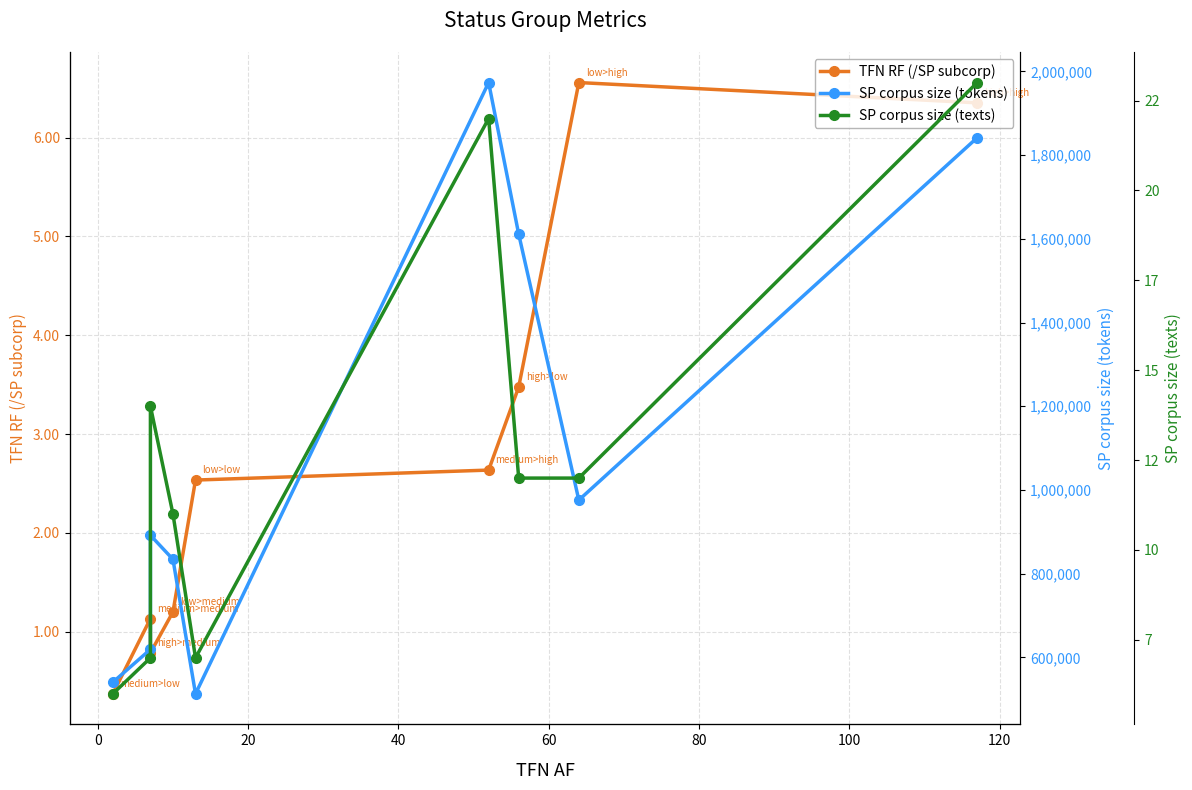

At how many categories does at least one series exceed 1528115?

3